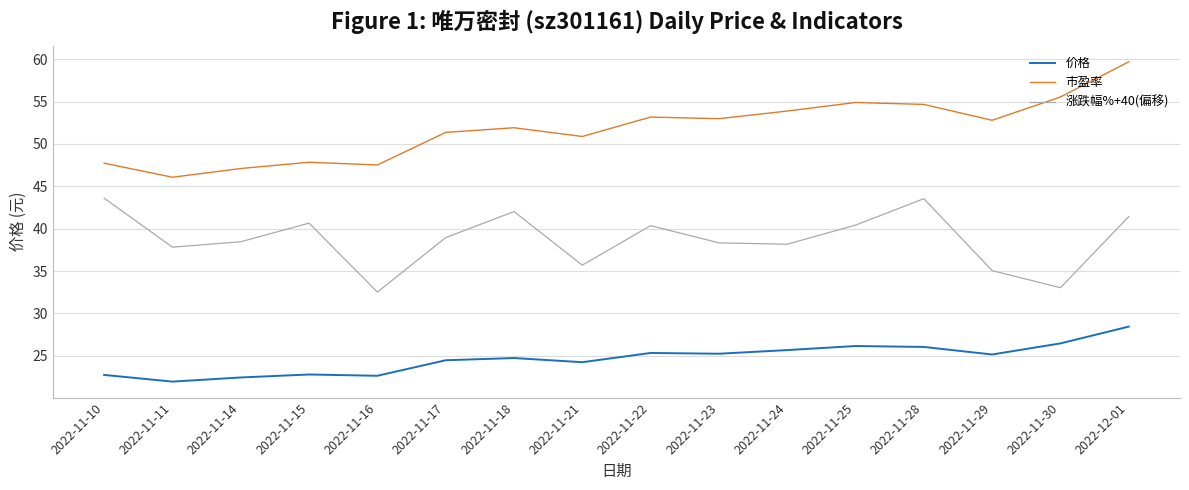

True or false: 涨跌幅%+40(偏移) and 价格 cross at least once.

False